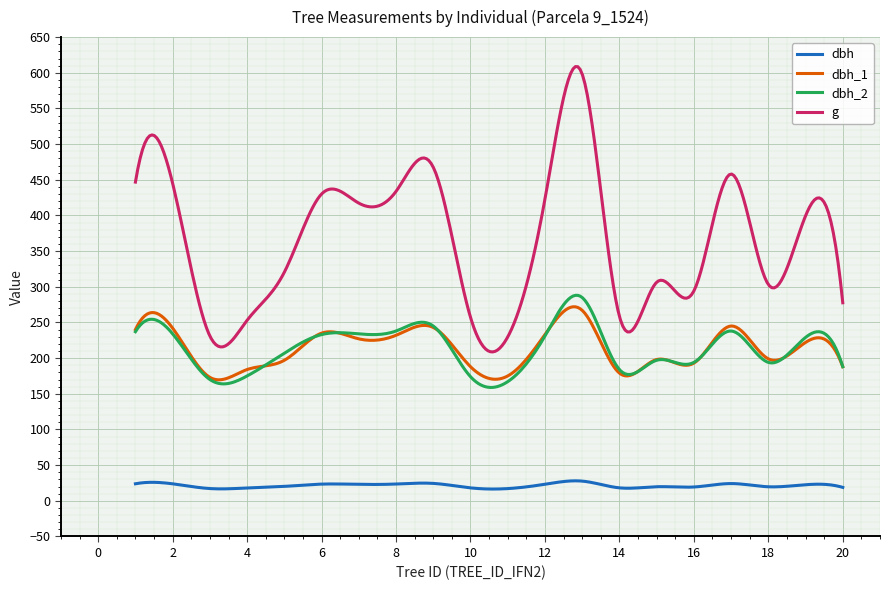

What is the sum of all g values?

109840.6